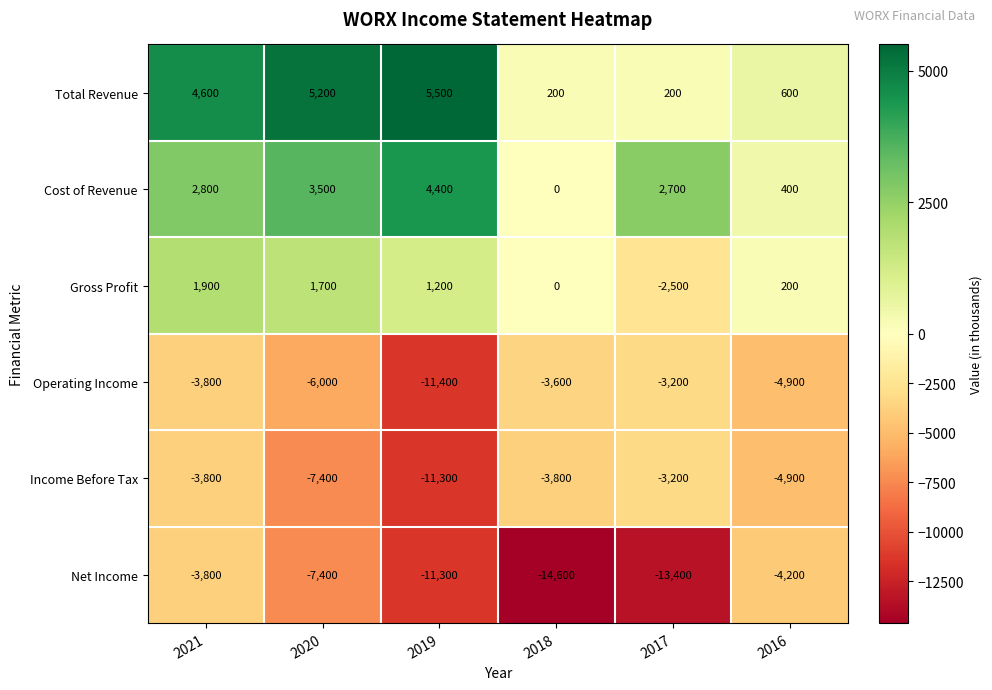

Is it true that Total Revenue equals 200 at 2018?

True